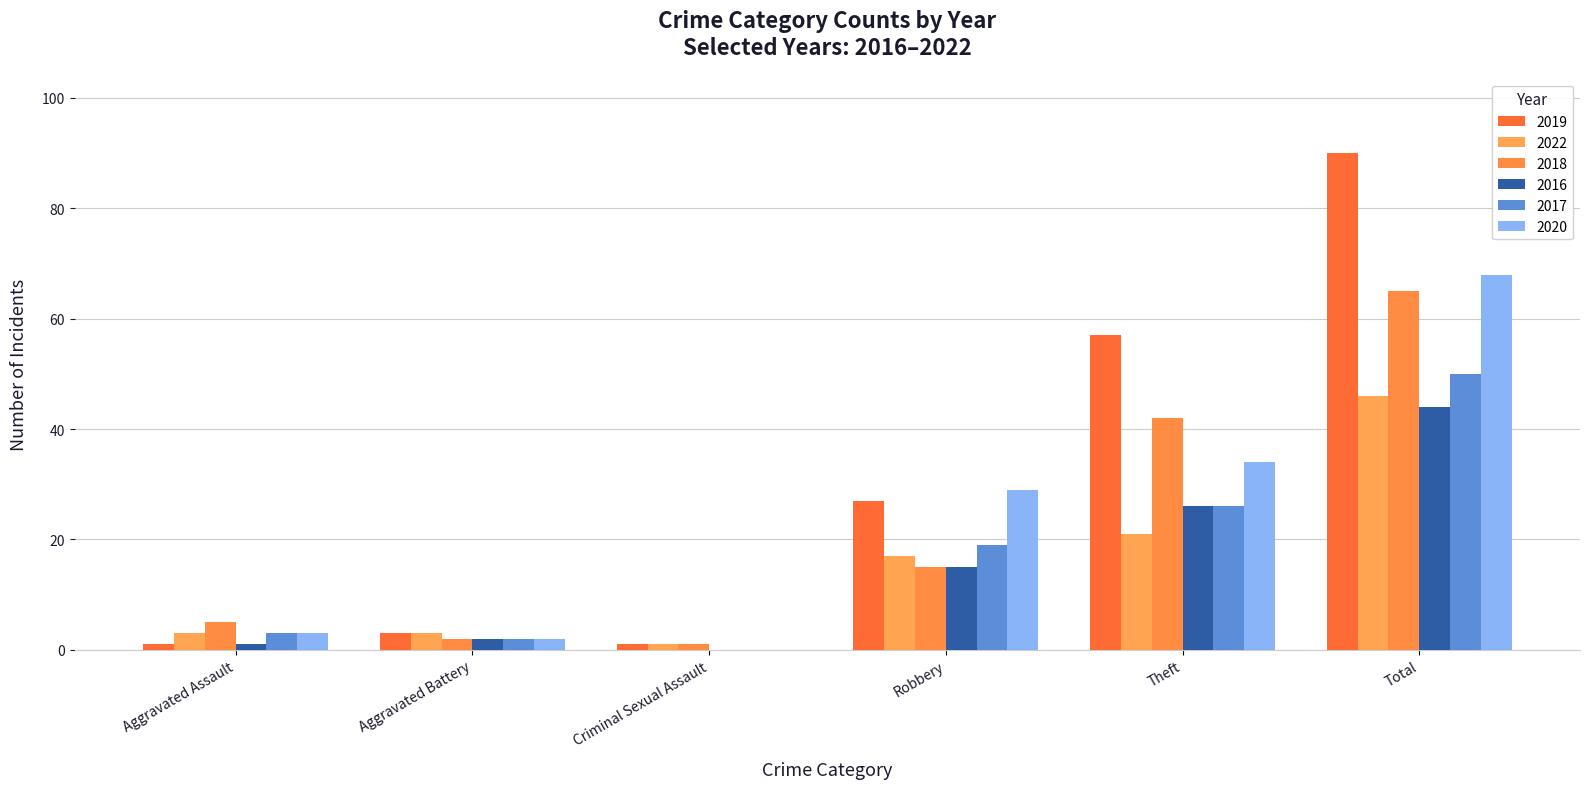

Which has a higher value, Theft or Robbery?

Theft